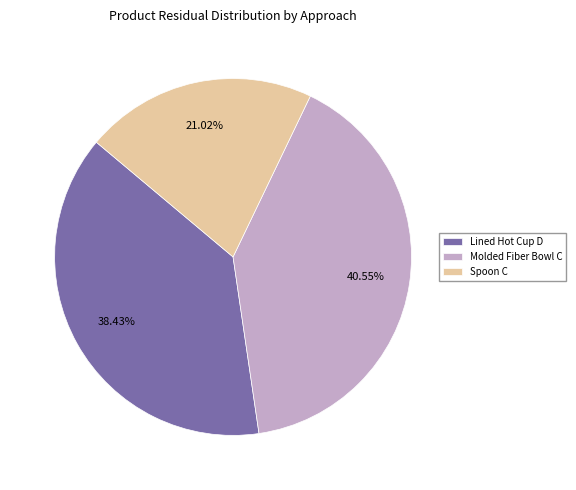

What percentage is the Lined Hot Cup D slice, to the nearest percent?

38%